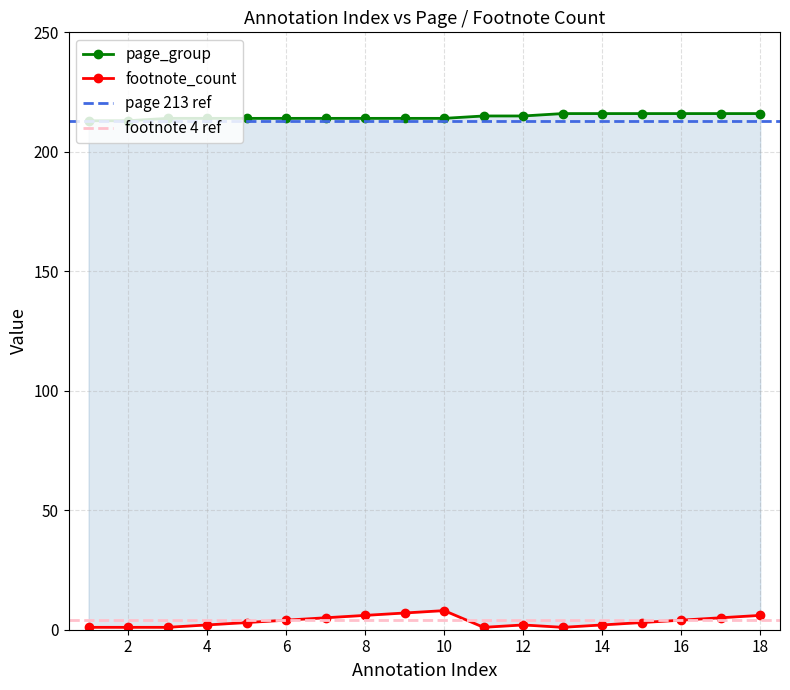

How many data points does each series have?

18